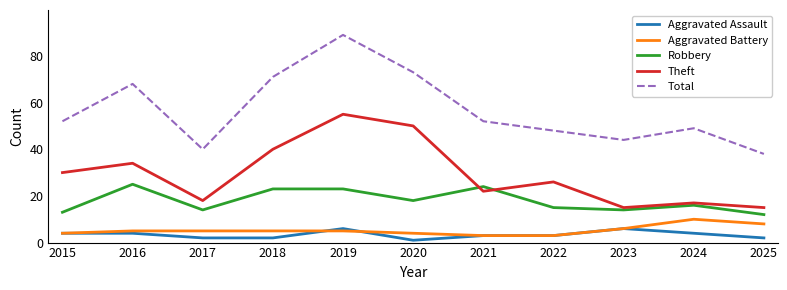

How many lines are shown in the chart?

5